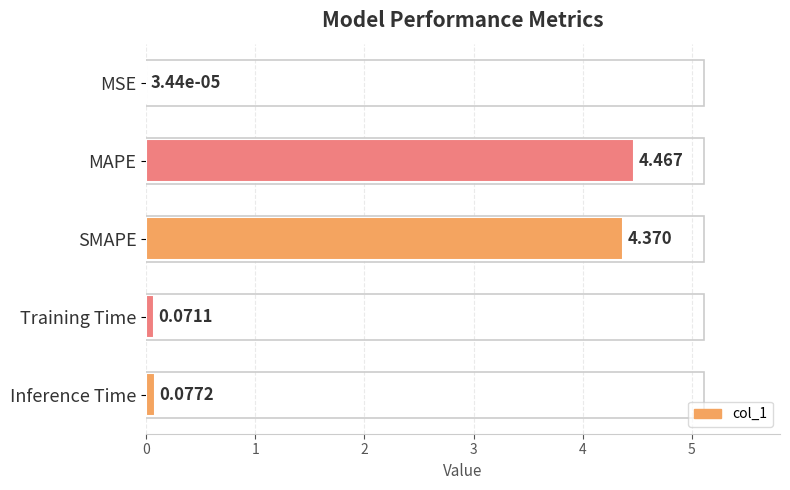

Between MSE and Training Time, which is larger?

Training Time